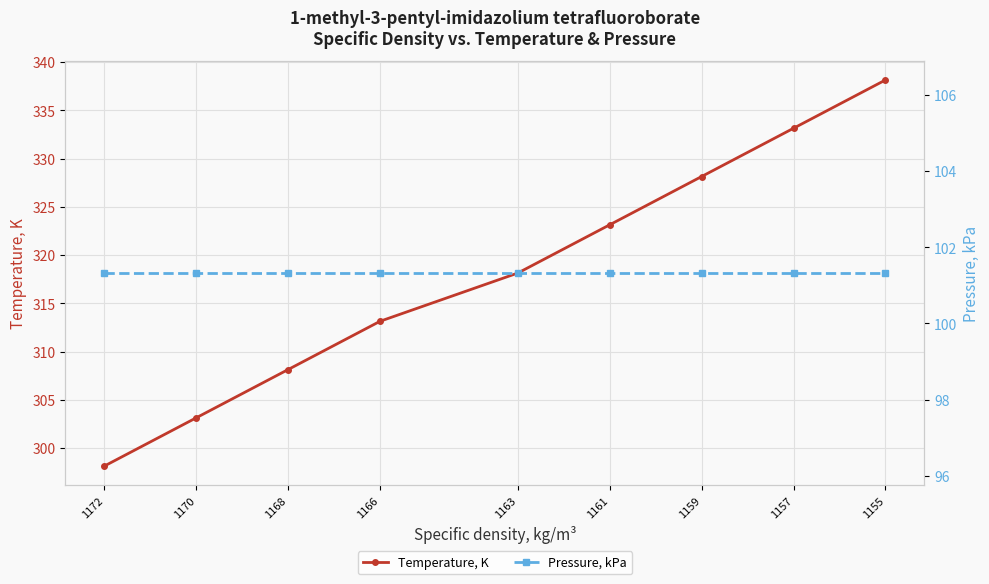

How many series are shown in this chart?

2